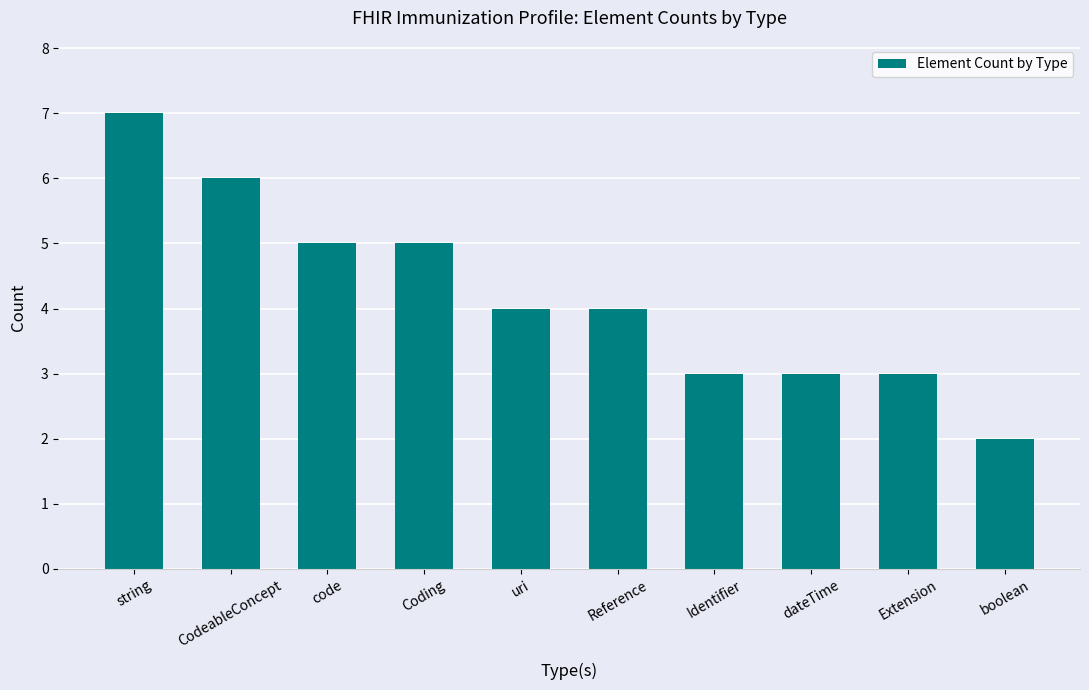

True or false: the data shows 7 at string.

True